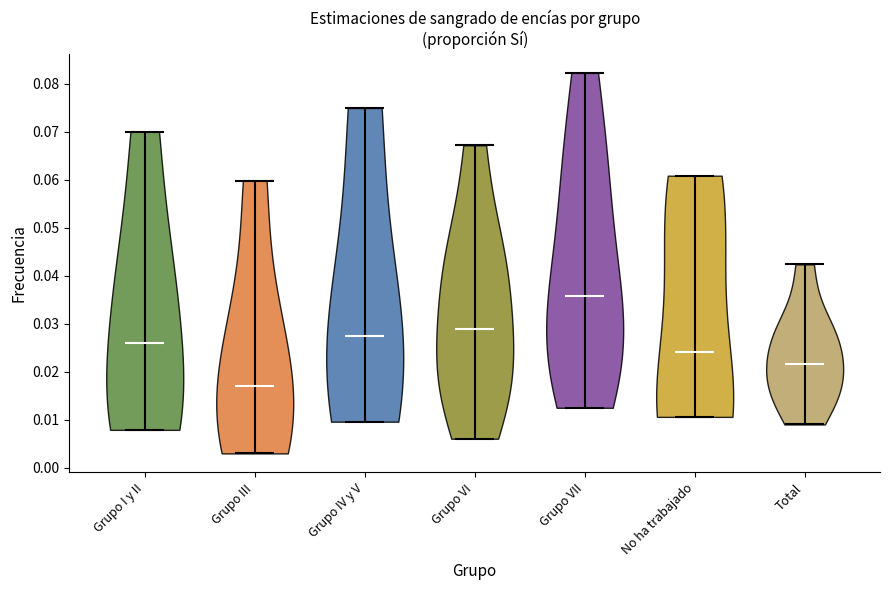

Reading left to right, read every violin against the y-axis: where its median line is, and the lowest and highest points it reaches. The values are not printed on the chart, so give them approximately, as read against the axis.

Grupo I y II: median line 0.026, lowest point 0.008, highest point 0.070
Grupo III: median line 0.017, lowest point 0.003, highest point 0.060
Grupo IV y V: median line 0.027, lowest point 0.010, highest point 0.075
Grupo VI: median line 0.029, lowest point 0.006, highest point 0.067
Grupo VII: median line 0.036, lowest point 0.013, highest point 0.082
No ha trabajado: median line 0.024, lowest point 0.011, highest point 0.061
Total: median line 0.022, lowest point 0.009, highest point 0.042